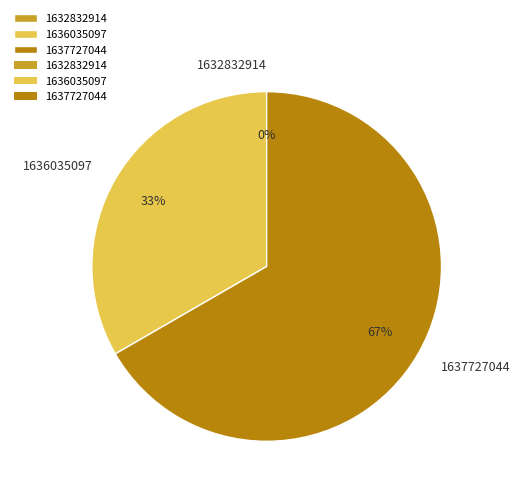

To the nearest percent, what is the average slice percentage?

33%